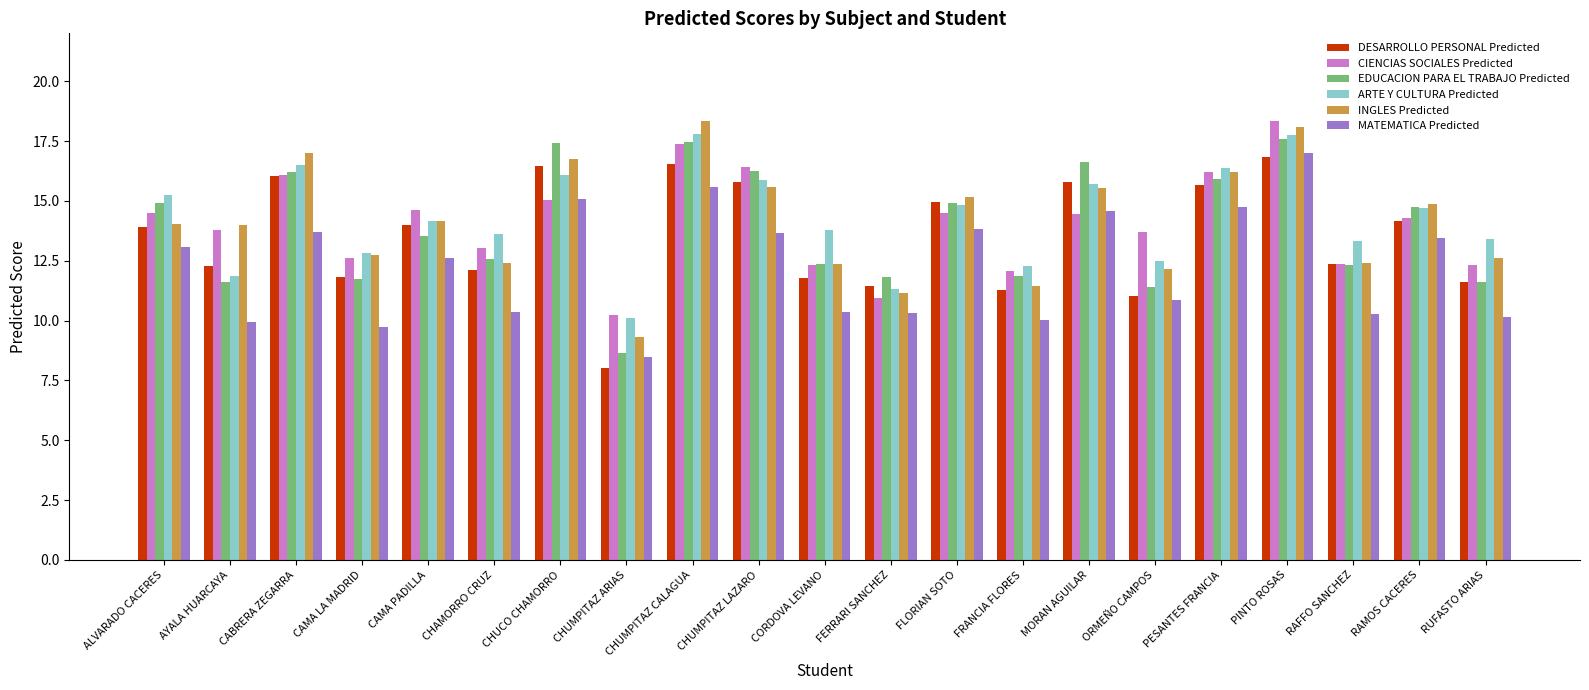

What is the minimum value shown in the chart?

8.0